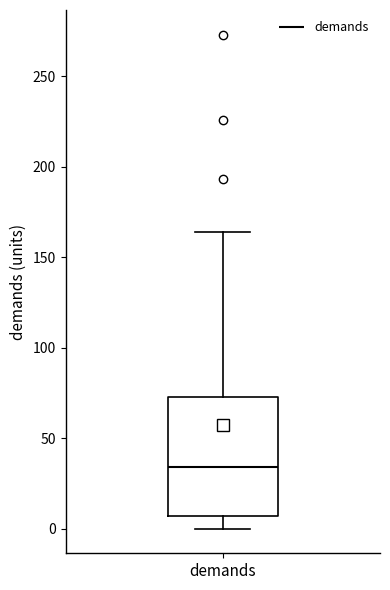

Transcribe this box plot: give where the median line is, the range the box spans, and where the two whiskers end, as read against the y-axis. The values are not printed on the chart, so give them approximately, as read against the axis.

median 35, box 5 to 75, whiskers 0 to 165